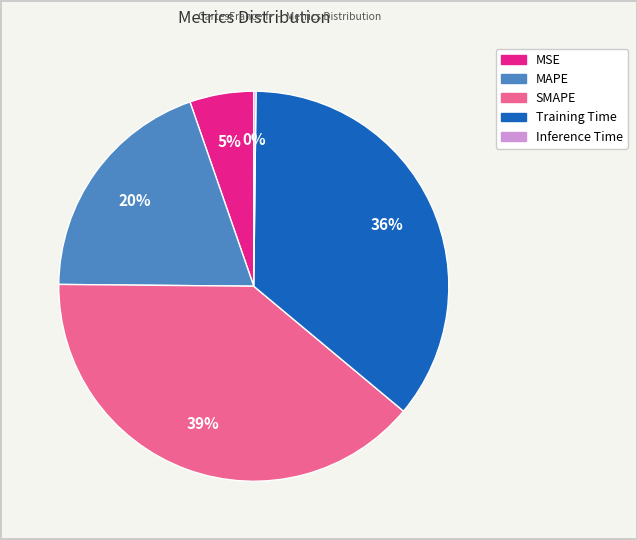

Is there a majority slice in this chart?

No